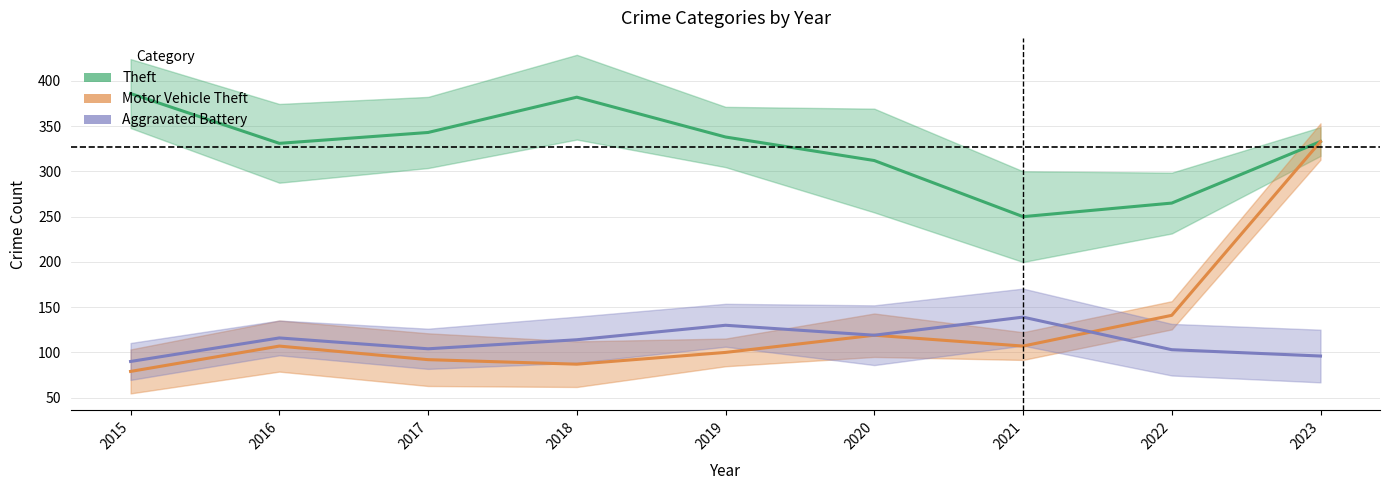

Where is the first local minimum for Theft?

2016